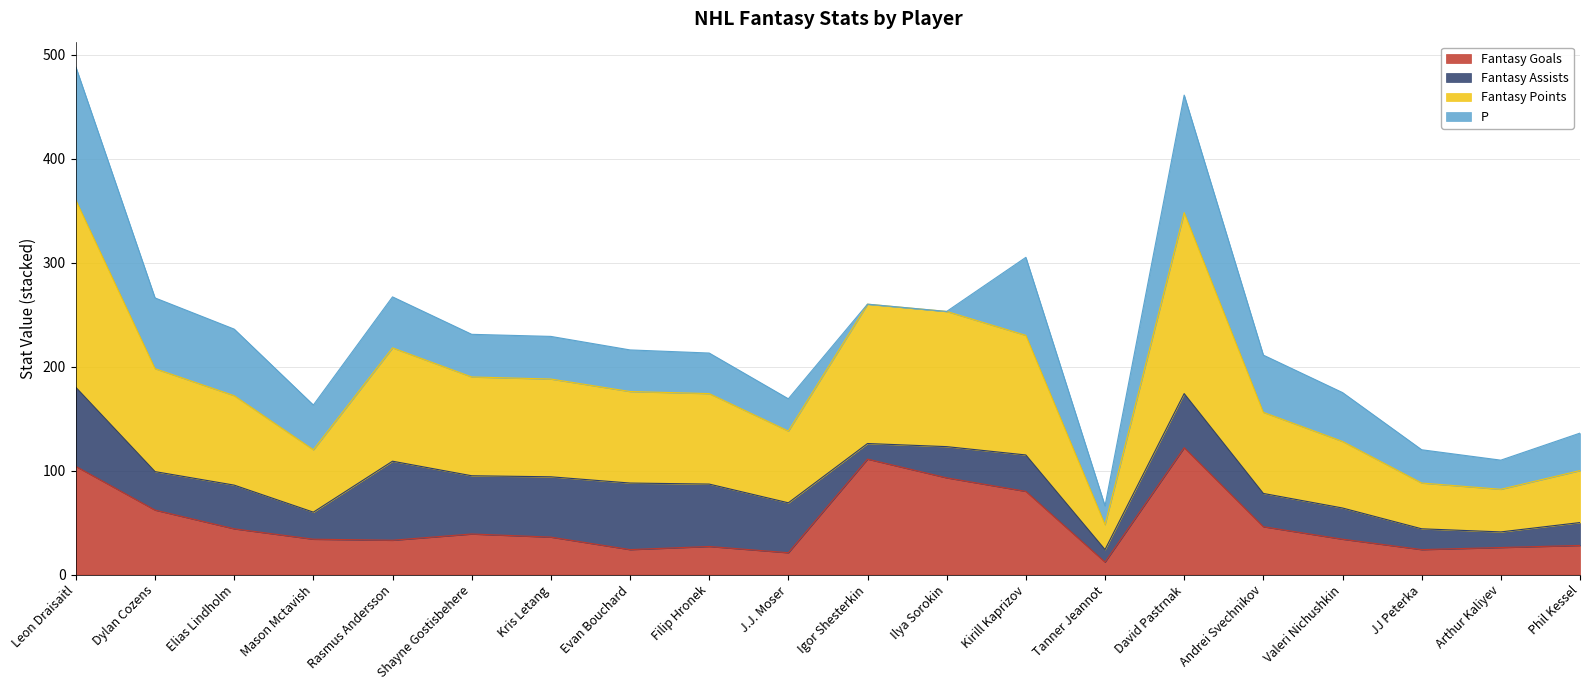

The Fantasy Points series shows 52 at Kirill Kaprizov. True or false?

False